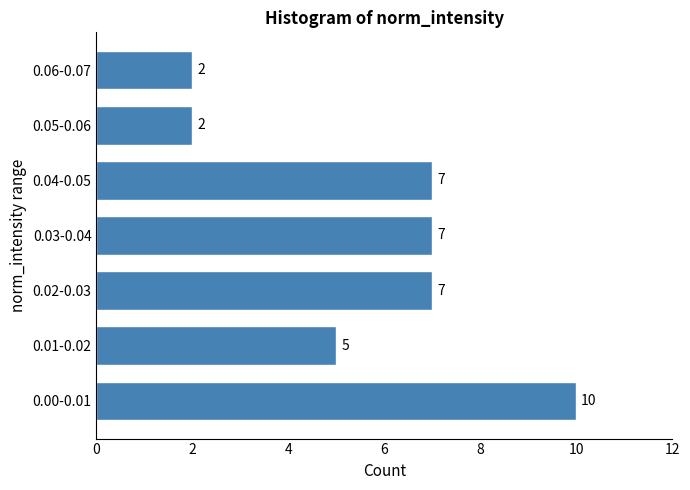

Reading bottom to top, transcribe all the data shown in this chart.

0.00-0.01=10	0.01-0.02=5	0.02-0.03=7	0.03-0.04=7	0.04-0.05=7	0.05-0.06=2	0.06-0.07=2